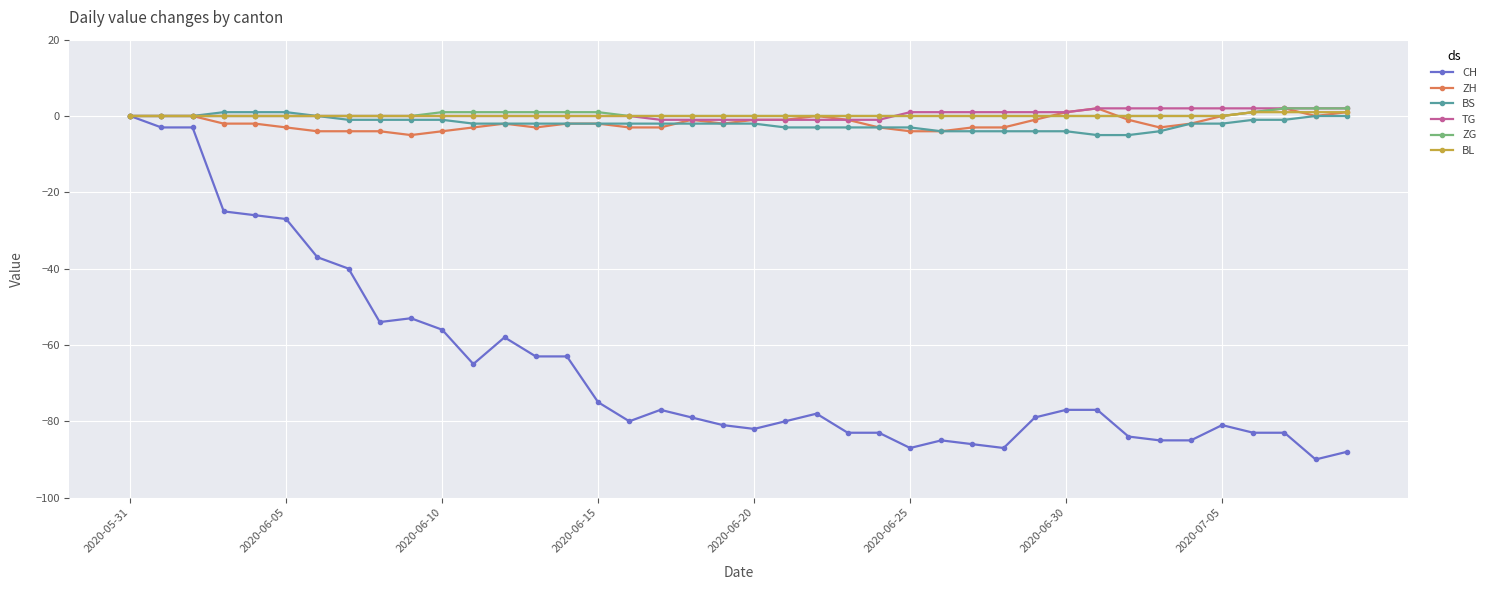

Does the chart display data point markers on the line(s)?

Yes